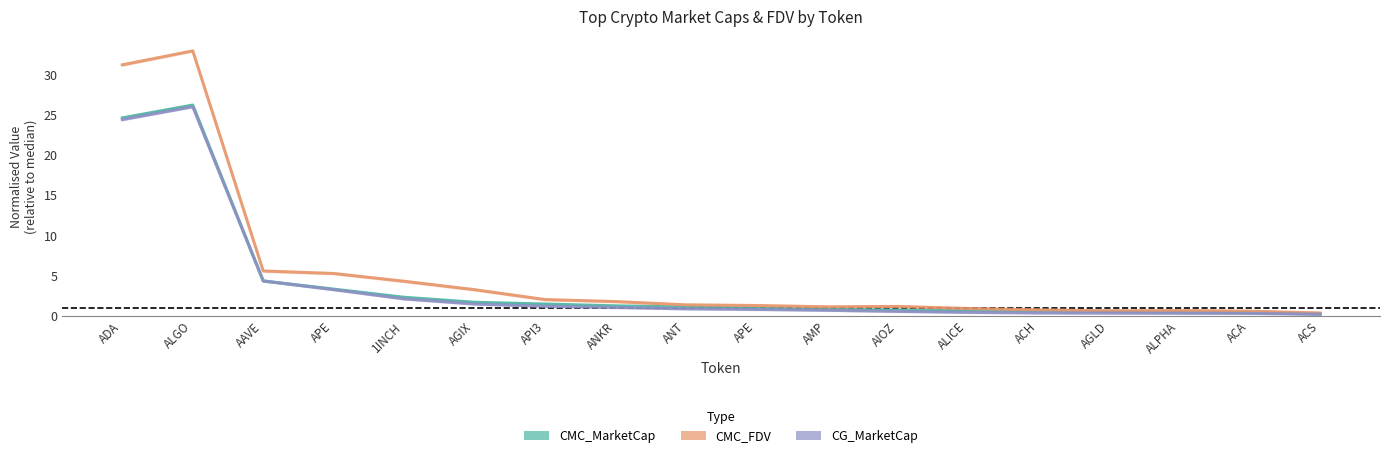

True or false: CG_MarketCap and CMC_FDV intersect in this chart.

False